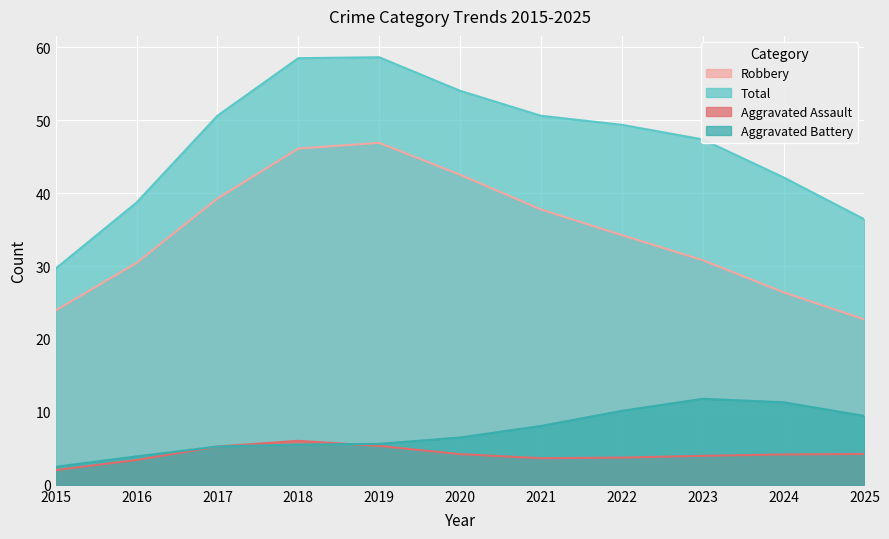

Where is the first local maximum for Robbery?

2019